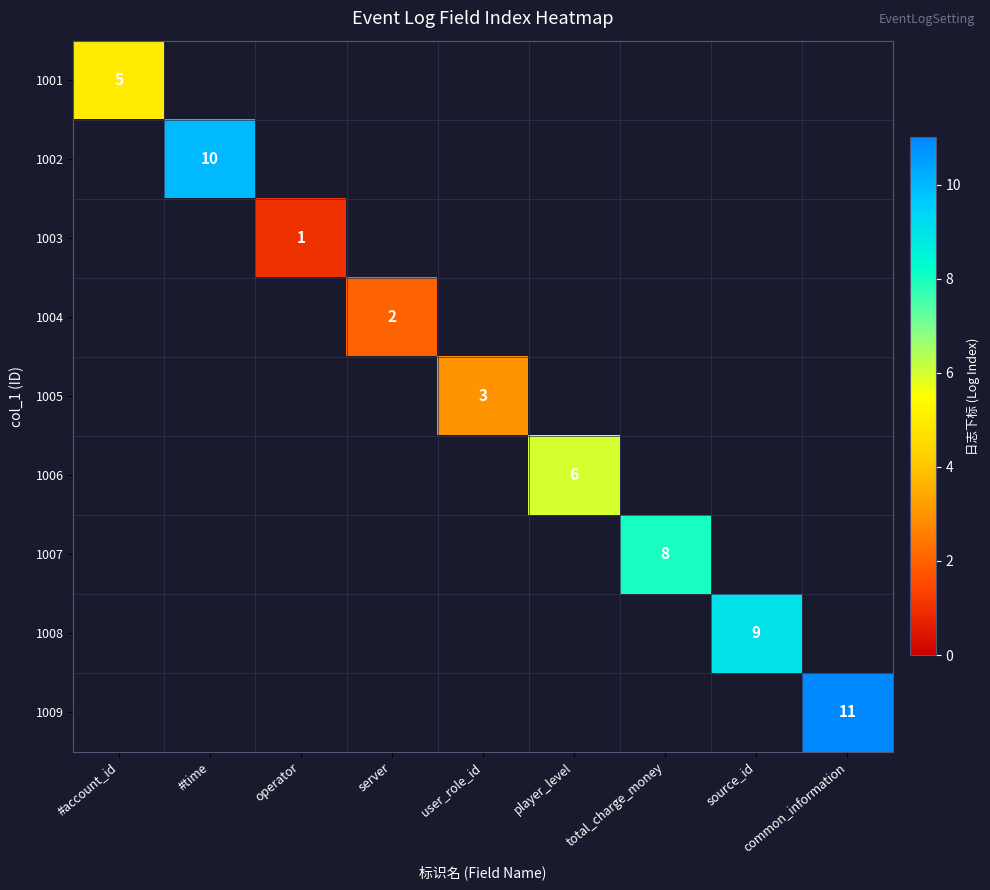

The 1003 series shows 2 at operator. True or false?

False